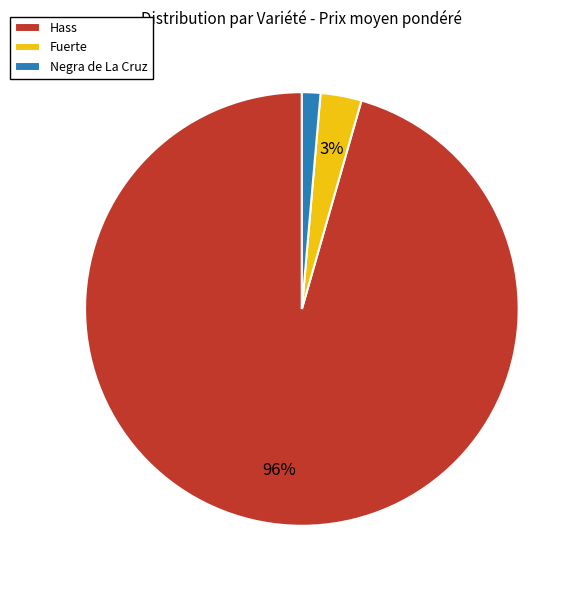

To the nearest percent, what portion does Hass represent?

96%